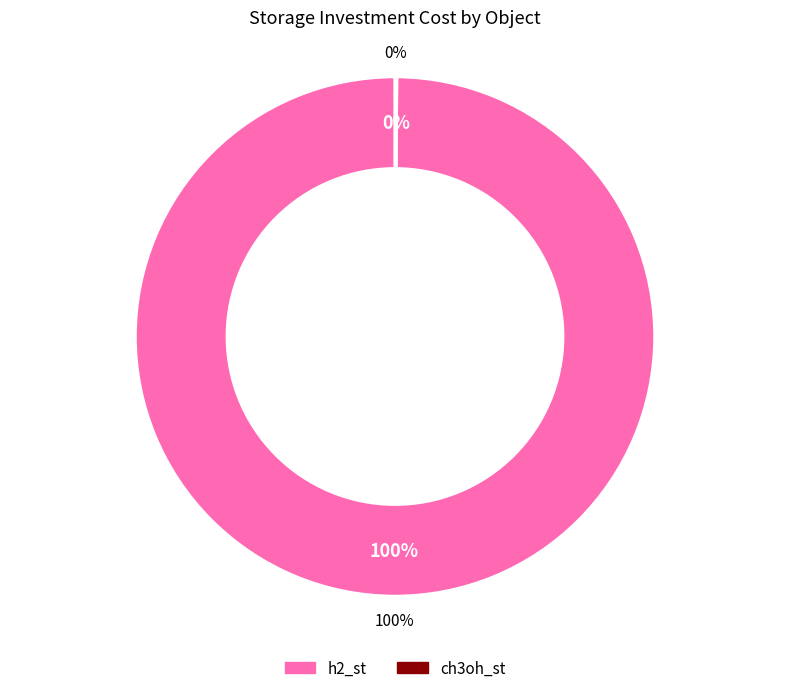

To the nearest percent, what is the average slice percentage?

50%